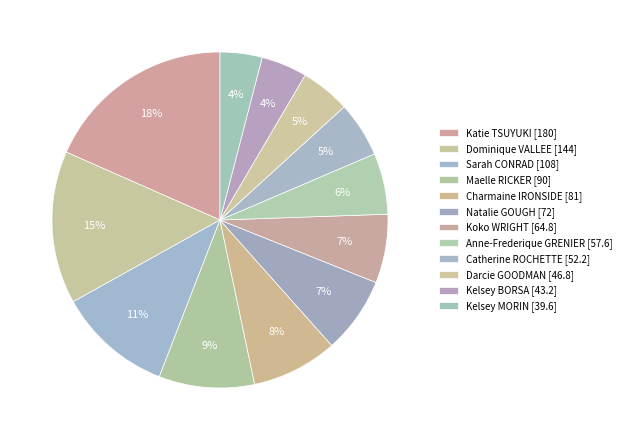

To the nearest percent, what portion does Dominique VALLEE represent?

15%